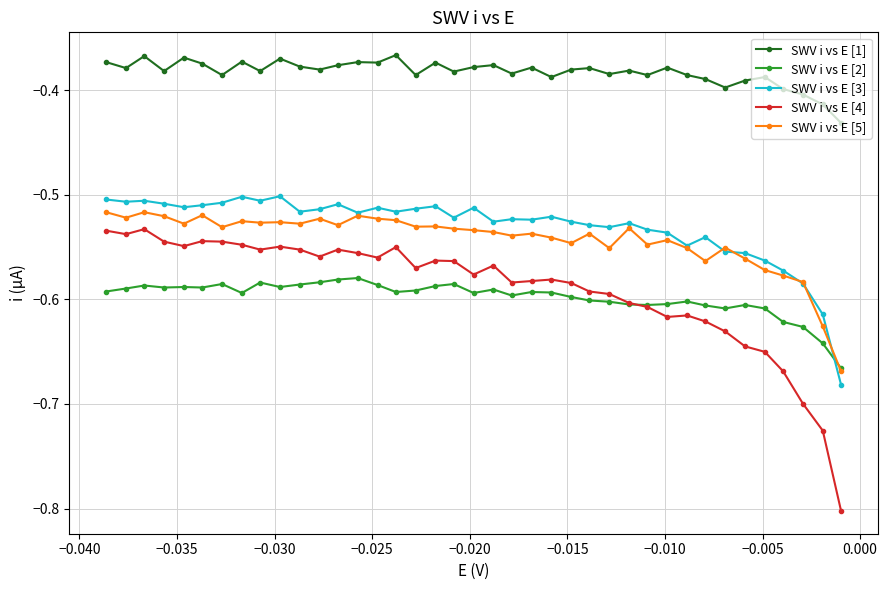

How many interior local peaks does the SWV i vs E [5] series have?

12